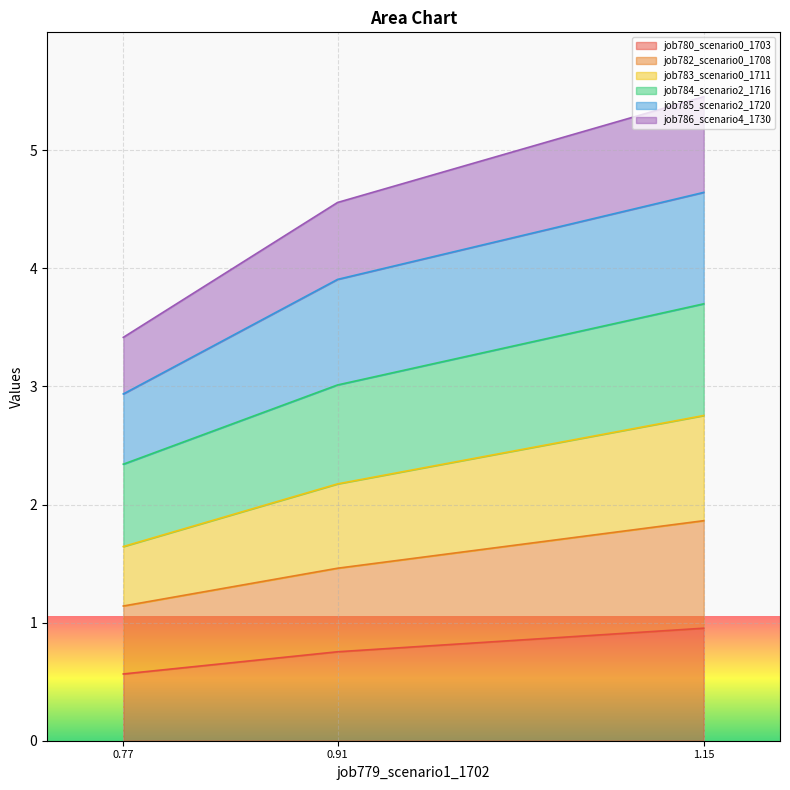

At which label does job780_scenario0_1703 reach its peak?

1.15